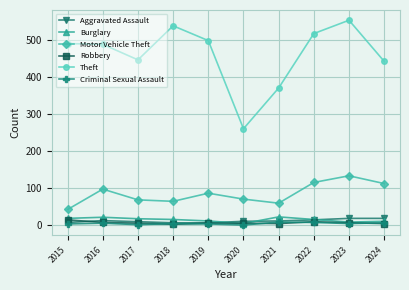

What are all the series names shown in the legend?

Aggravated Assault, Burglary, Motor Vehicle Theft, Robbery, Theft, Criminal Sexual Assault